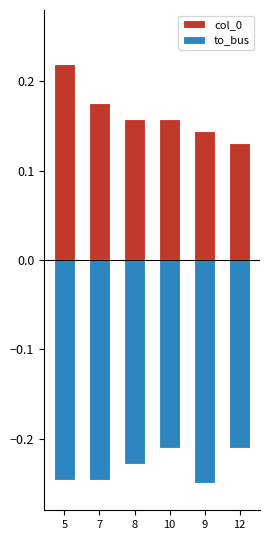

Where is to_bus nearest to the value 0?

10